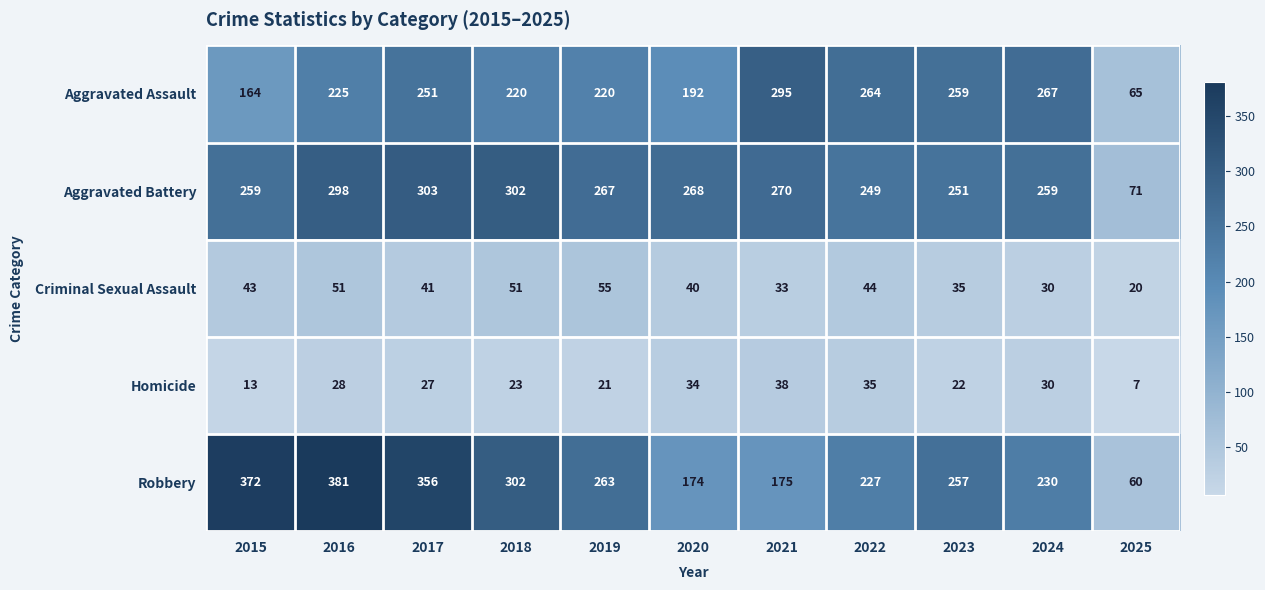

Which series has the widest spread of values?

Robbery